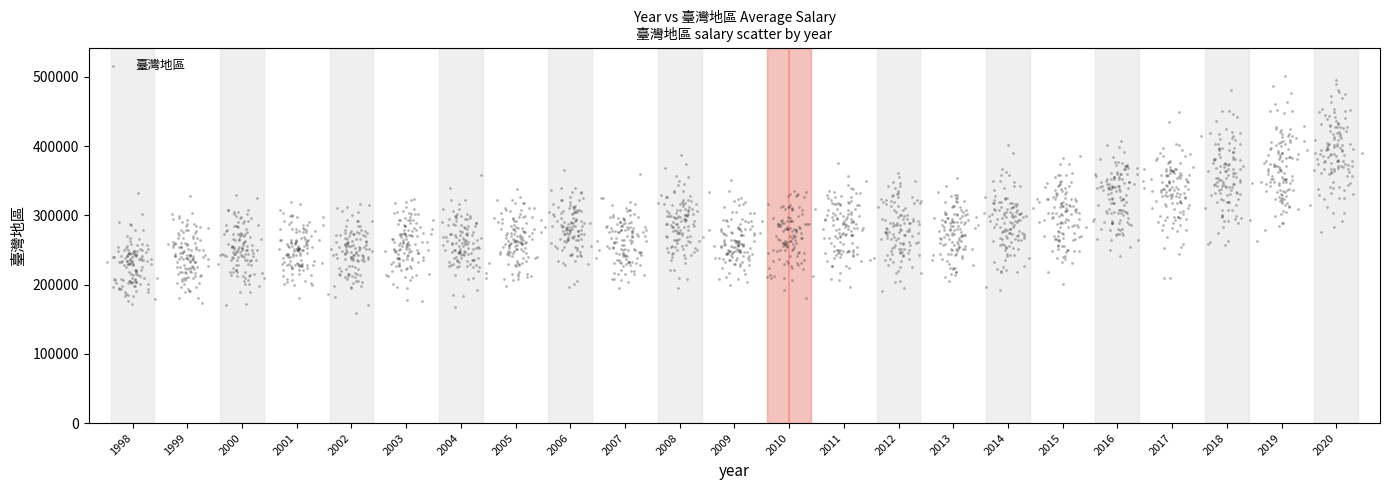

What is the range of Y values (max minus min)?

342344.7